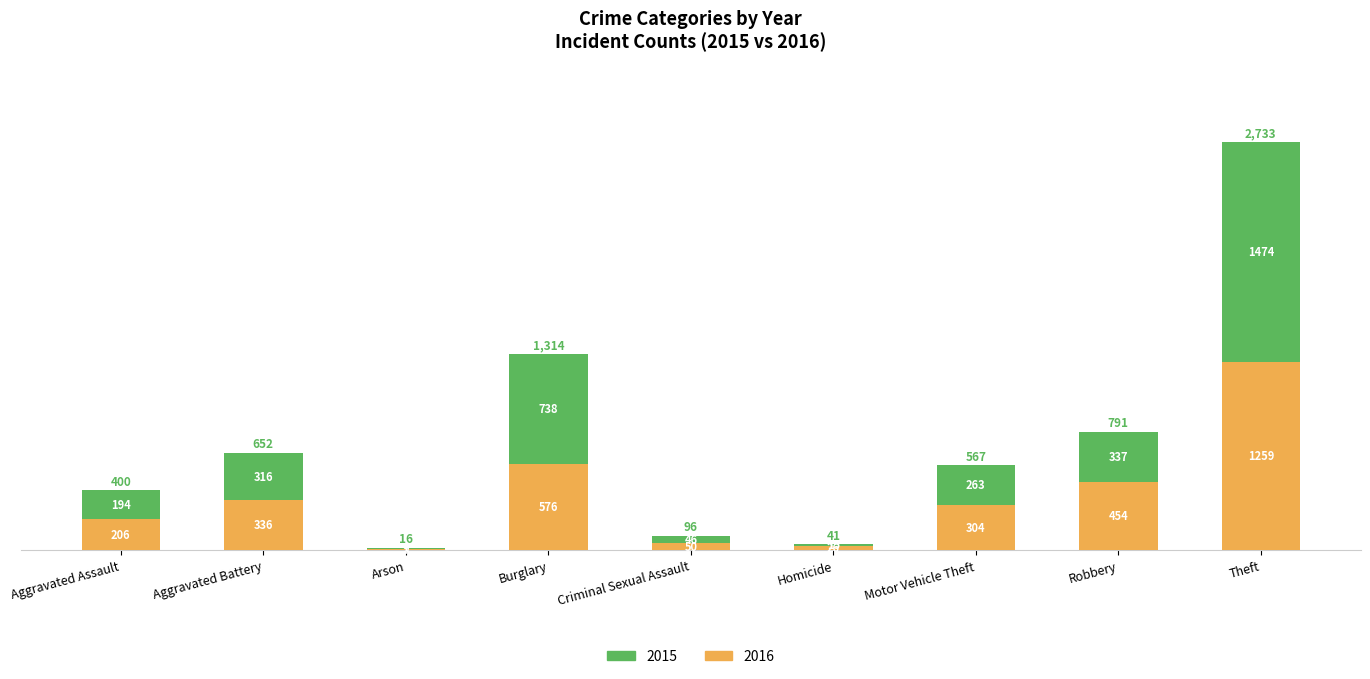

What is the highest value of the 2016 series?

1259